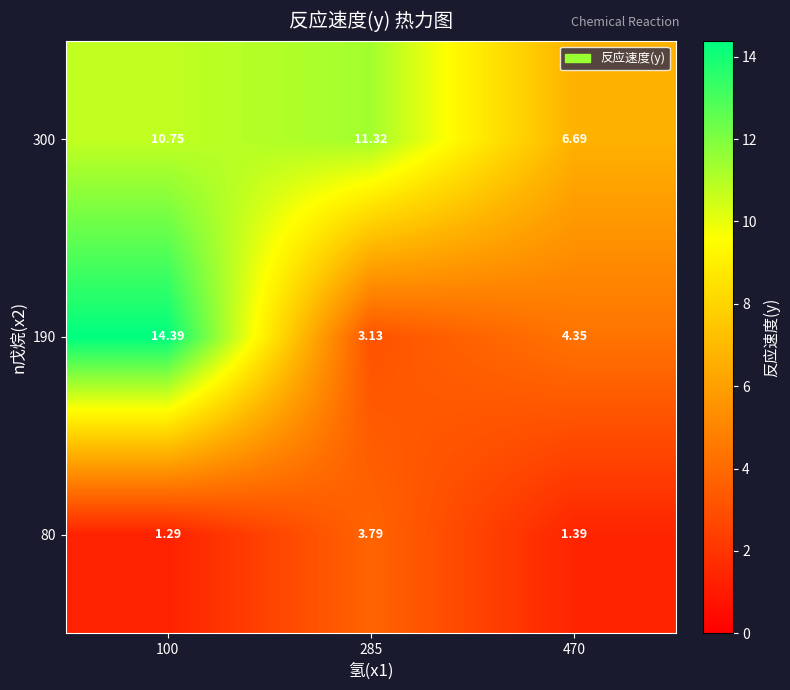

Is the value of 190 at 100 greater than the value of 300 at 470?

Yes